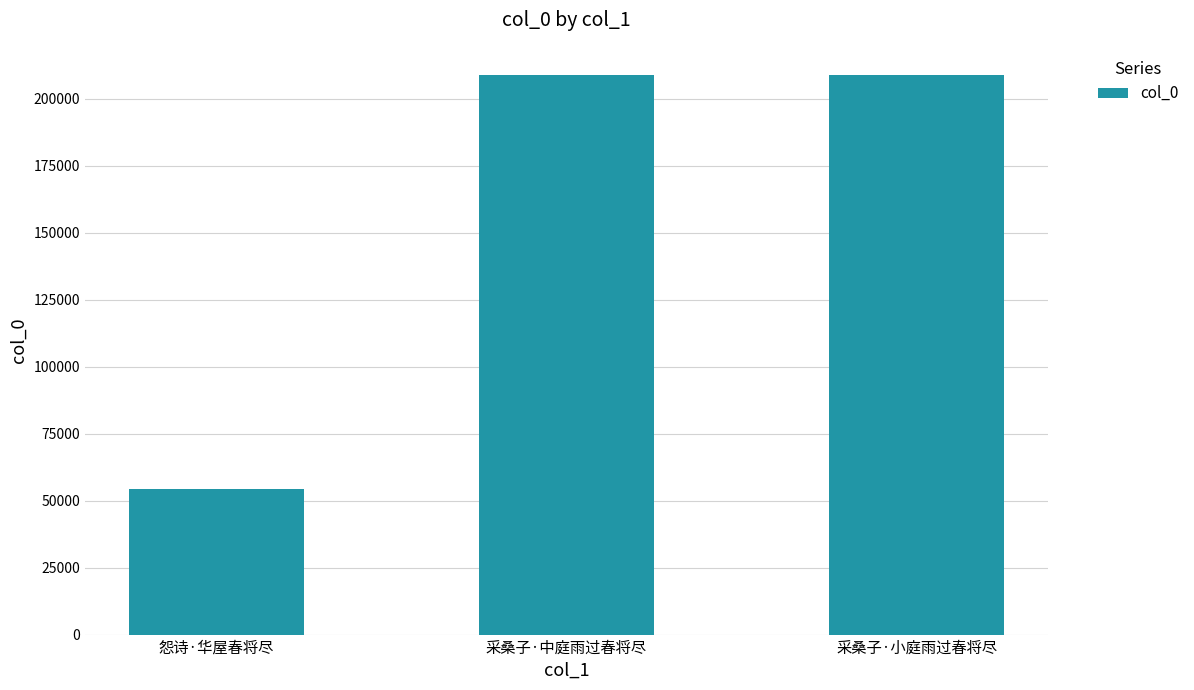

True or false: the data shows 88554 at 采桑子·中庭雨过春将尽.

False